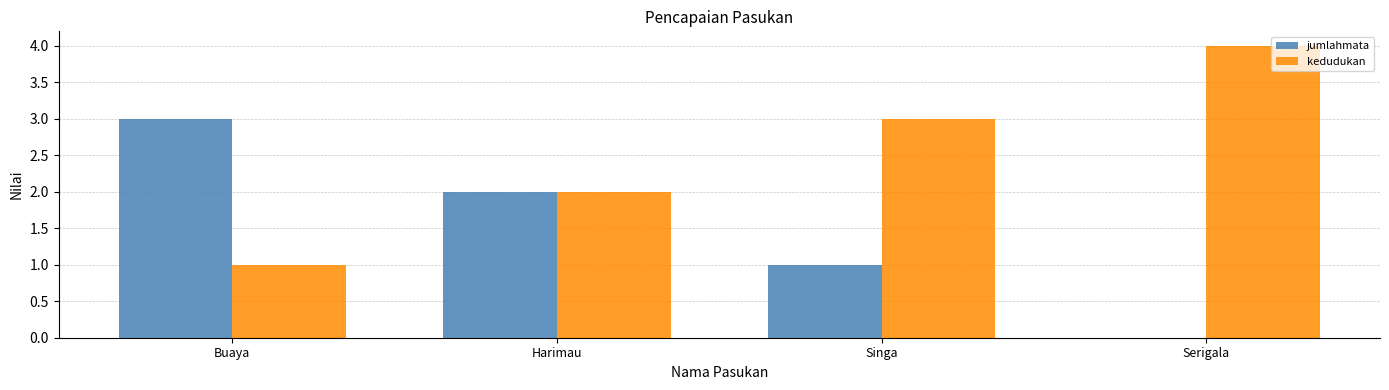

Is it true that jumlahmata equals 2 at Harimau?

True